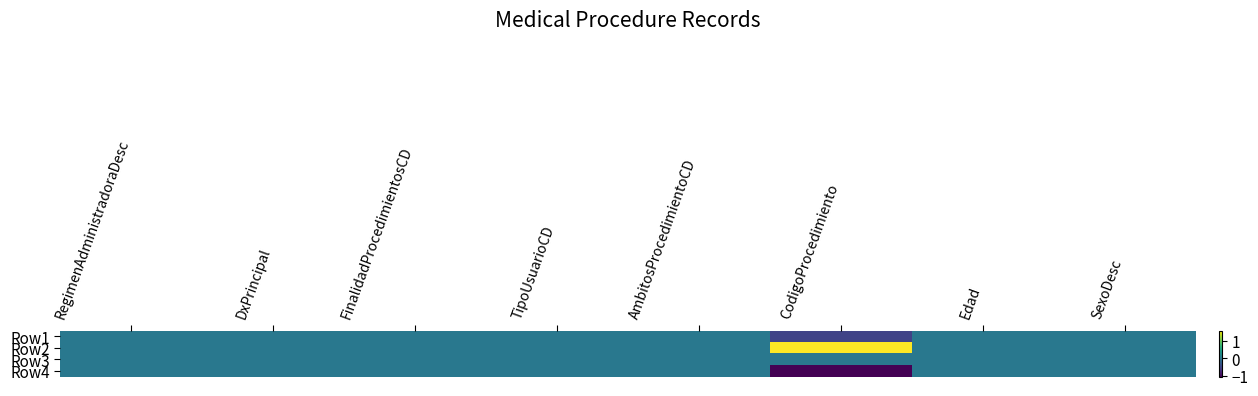

At how many categories does at least one series exceed 0?

1